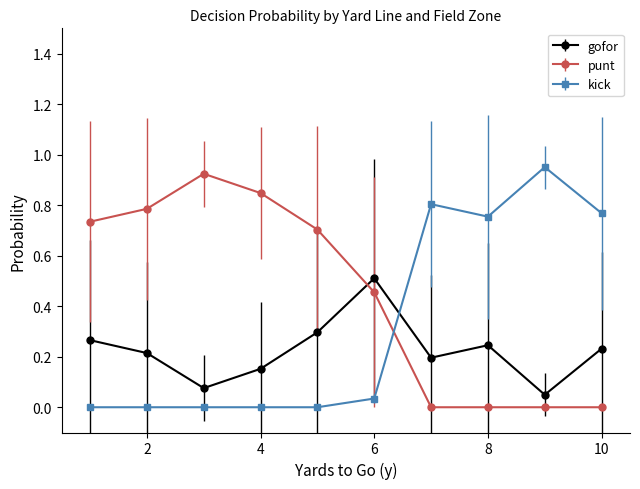

What is the sum of all kick values?

3.3